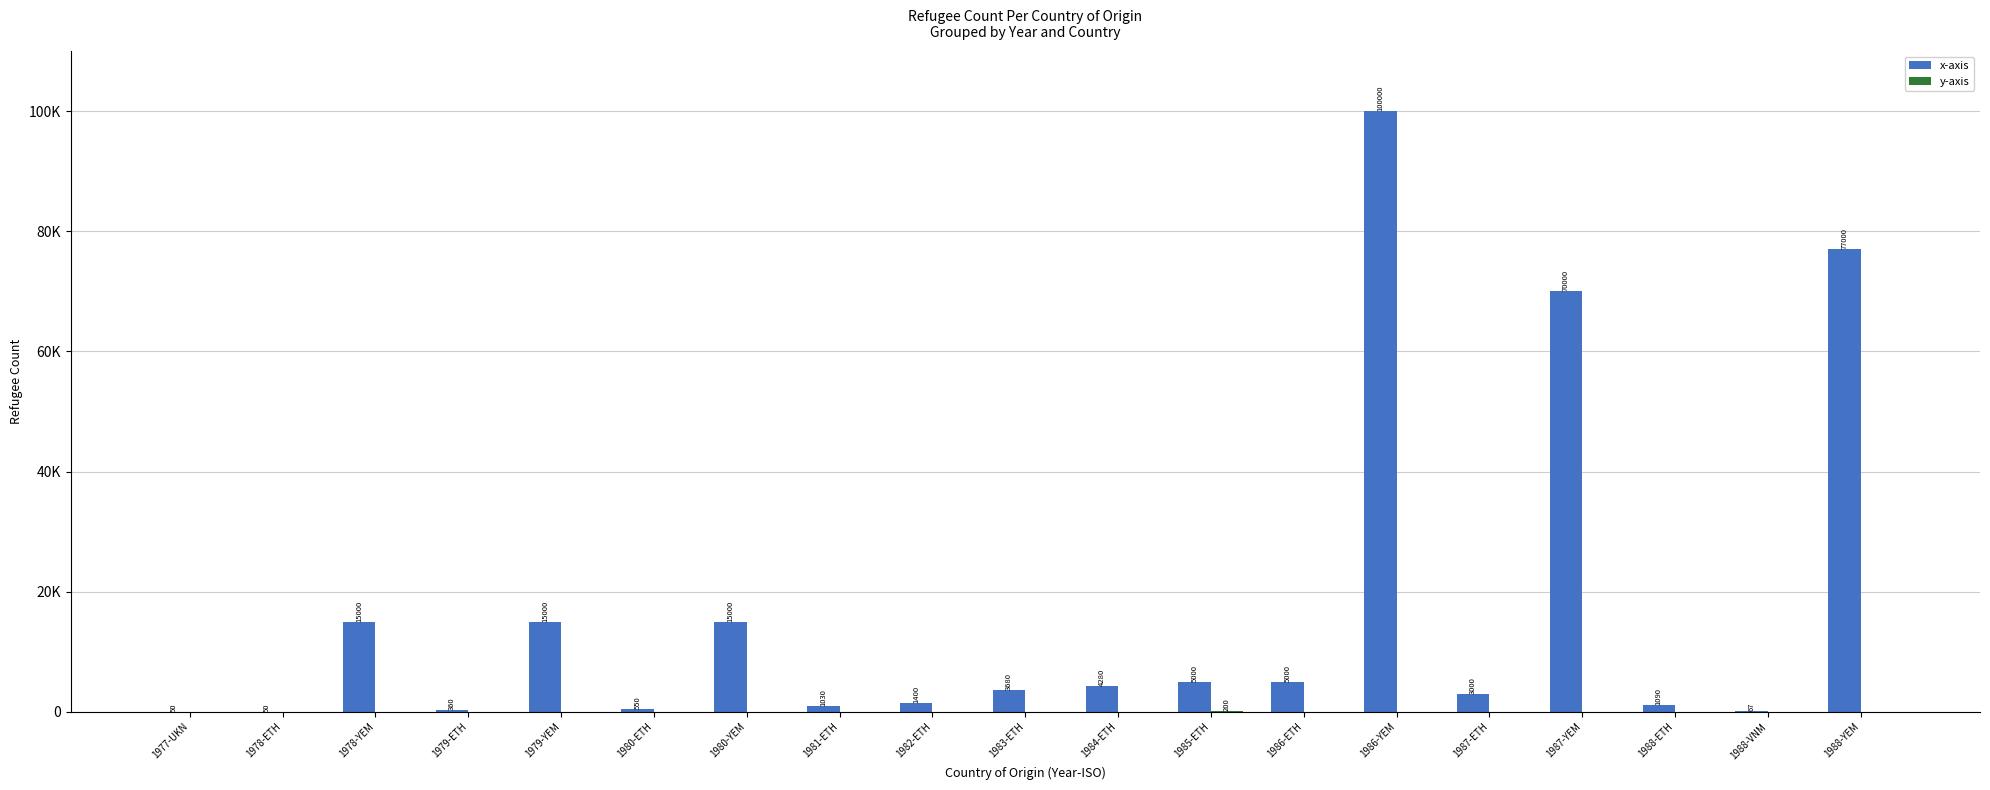

Reading right to left, extract all data points from this chart.

x-axis: 77000	67	1090	70000	3000	100000	5000	5000	4280	3680	1400	1030	15000	550	15000	360	15000	50	50
y-axis: 0	0	0	0	0	0	0	200	0	0	0	0	0	0	0	0	0	0	0